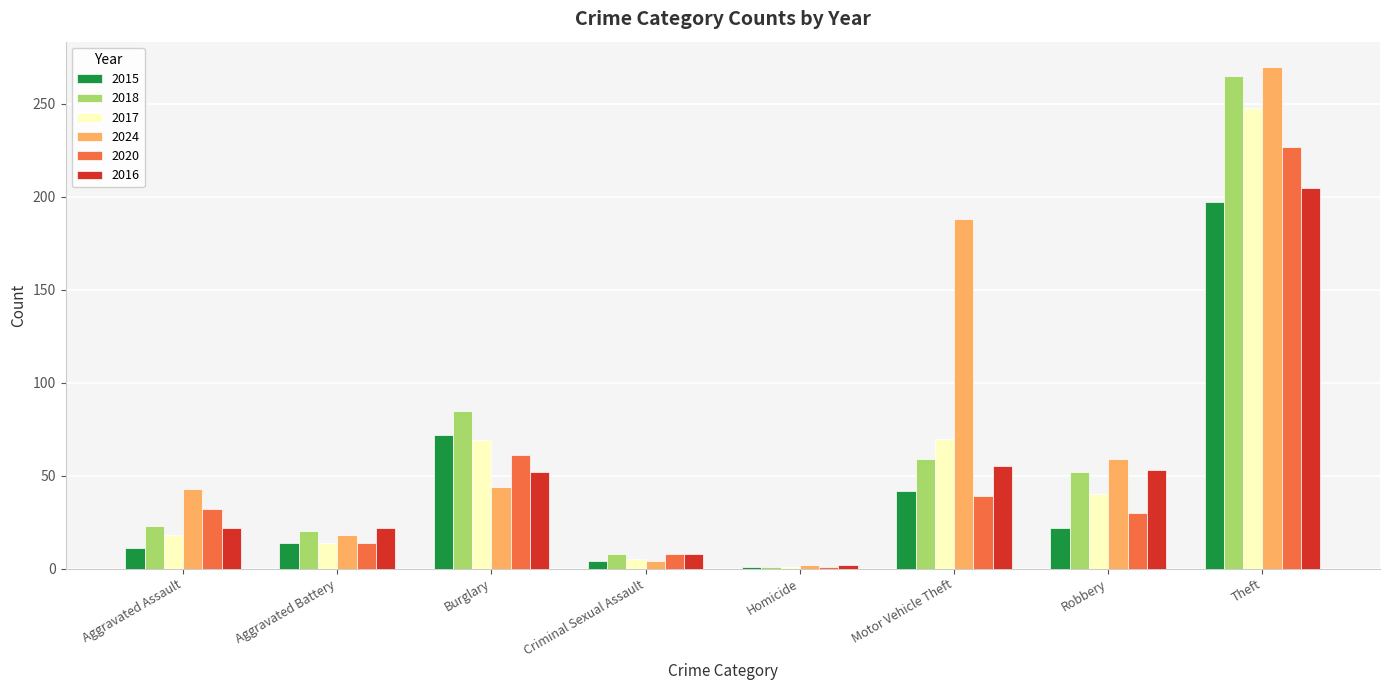

The 2020 series shows 30 at Robbery. True or false?

True